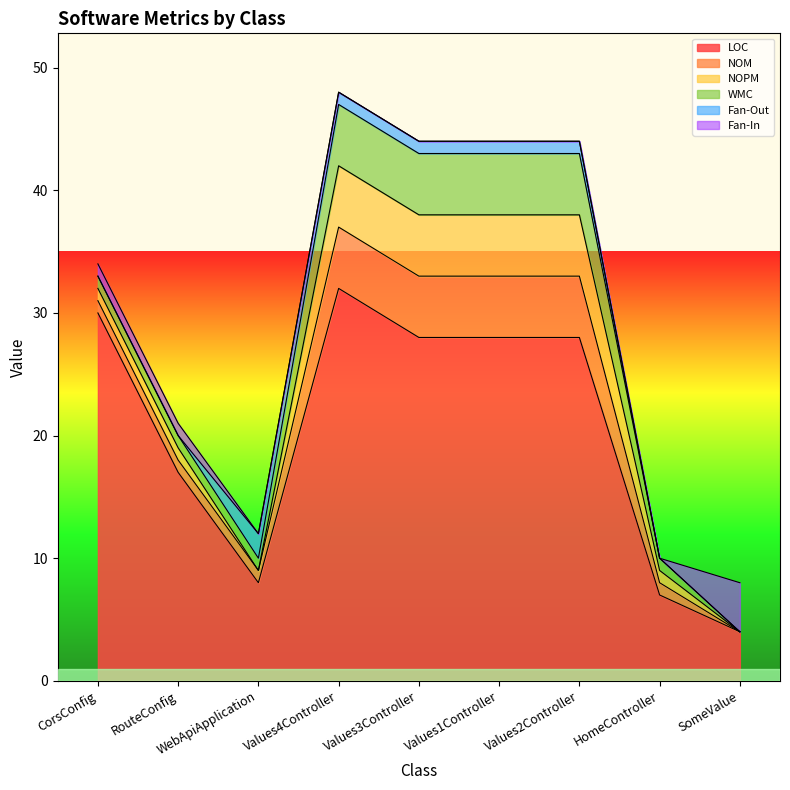

At which category is the sum across all series the highest?

Values4Controller